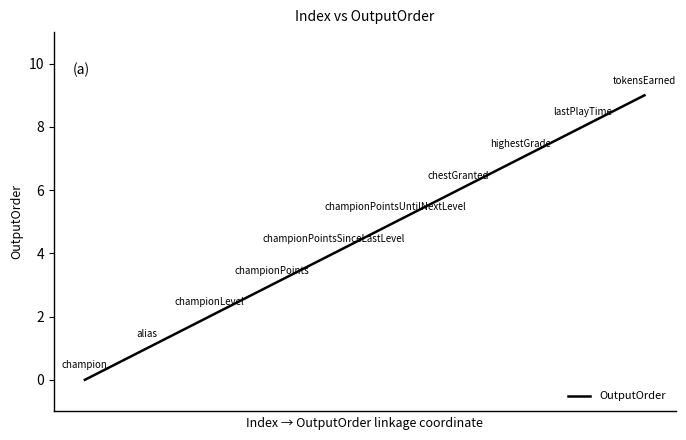

What is the greatest value displayed?

9.0